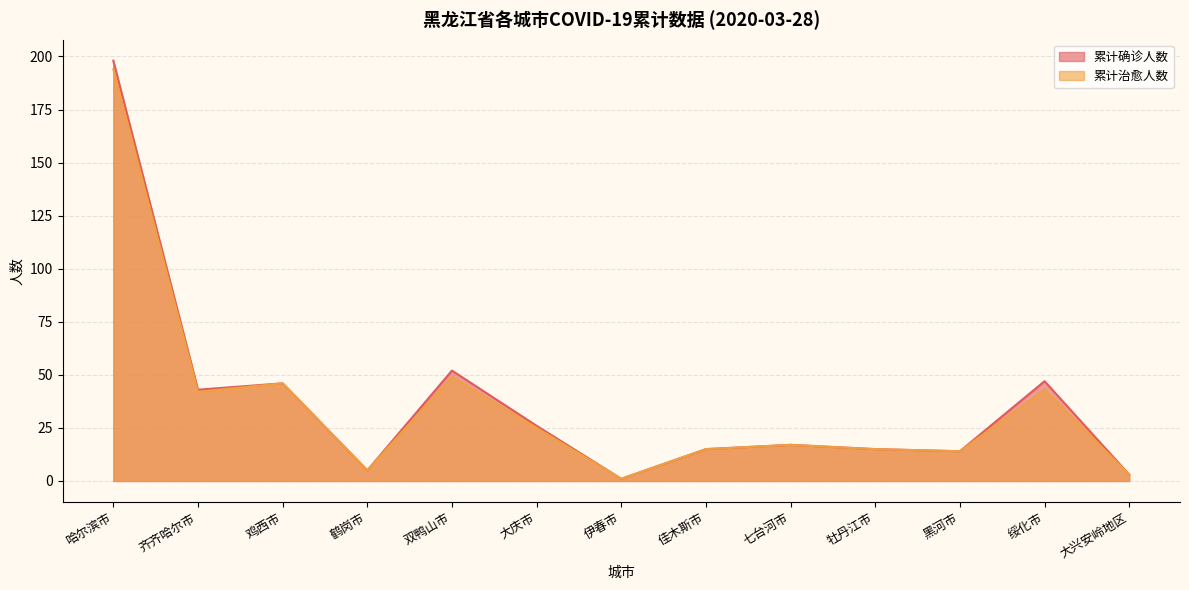

Which series changed the most between 七台河市 and 黑河市?

累计确诊人数